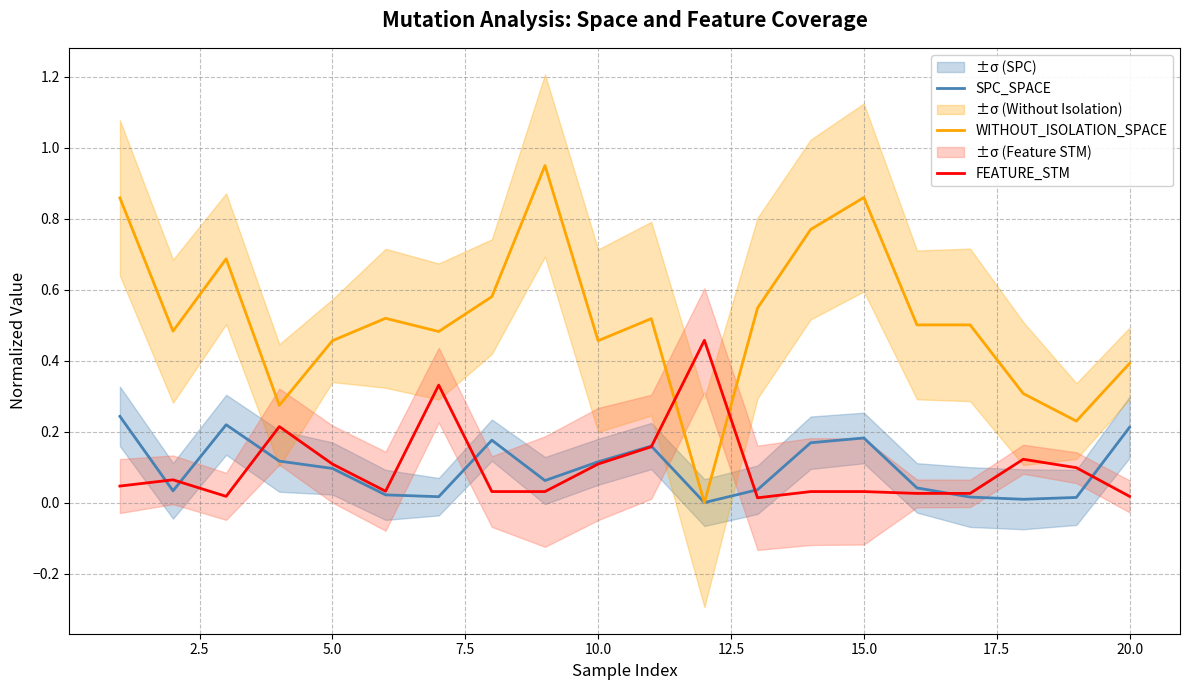

True or false: FEATURE_STM has a value of 0.3 at 11.

False